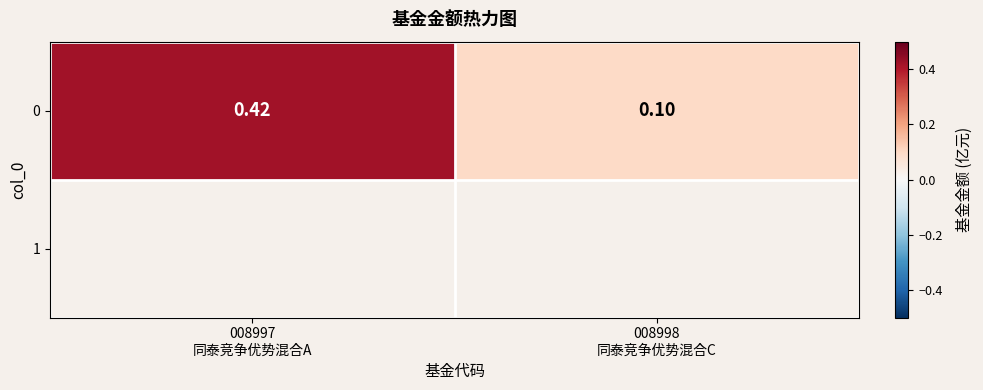

Rank the categories by value from lowest to highest.

008998
同泰竞争优势混合C, 008997
同泰竞争优势混合A